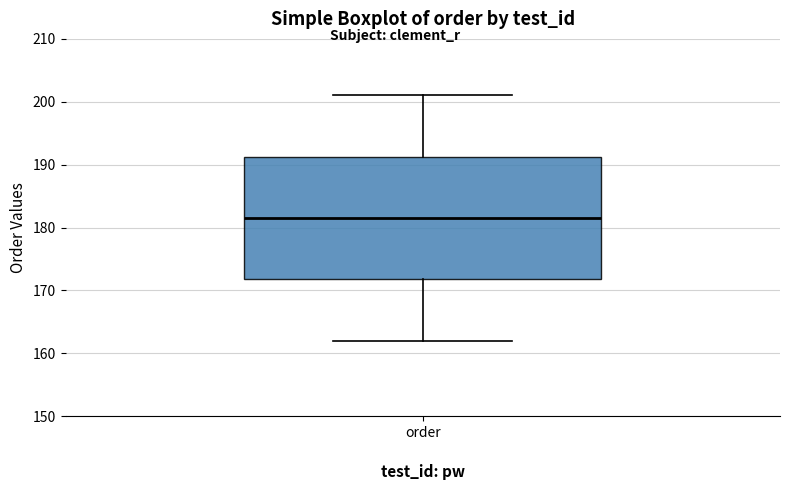

Read this box plot against the y-axis: the position of the median line, the range covered by the box, and the ends of both whiskers. The values are not printed on the chart, so give them approximately, as read against the axis.

median 182, box 172 to 191, whiskers 162 to 201